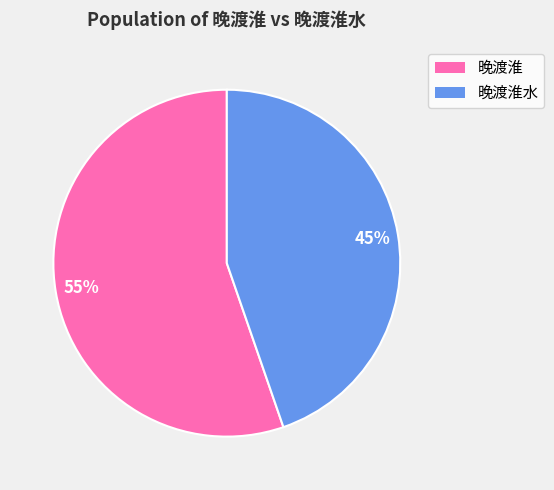

What is the majority slice?

晚渡淮